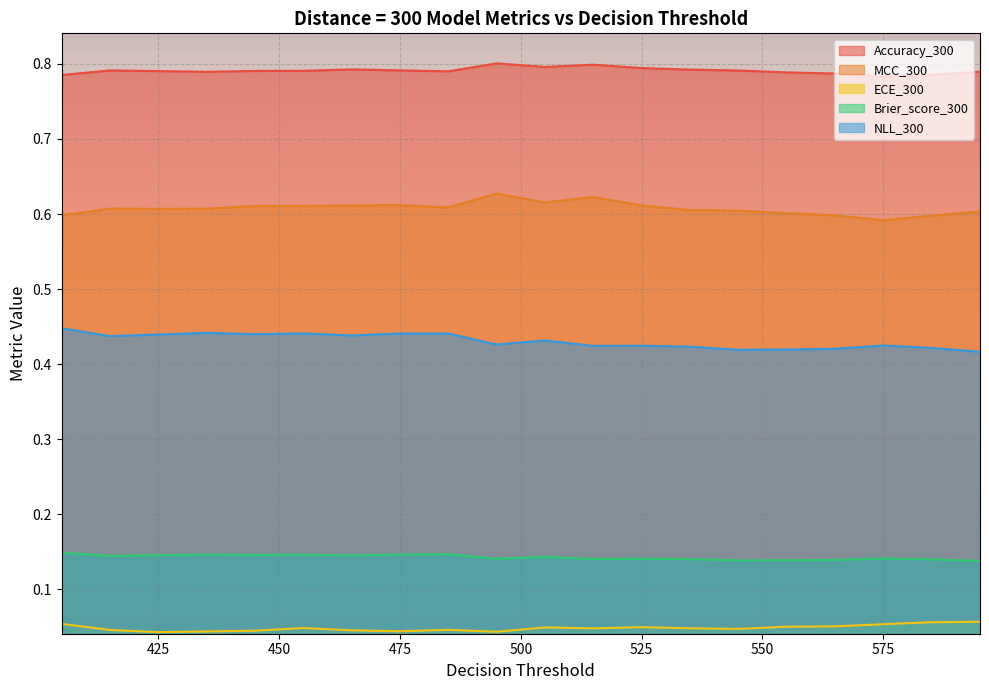

Read the NLL_300 value at 465.

0.4